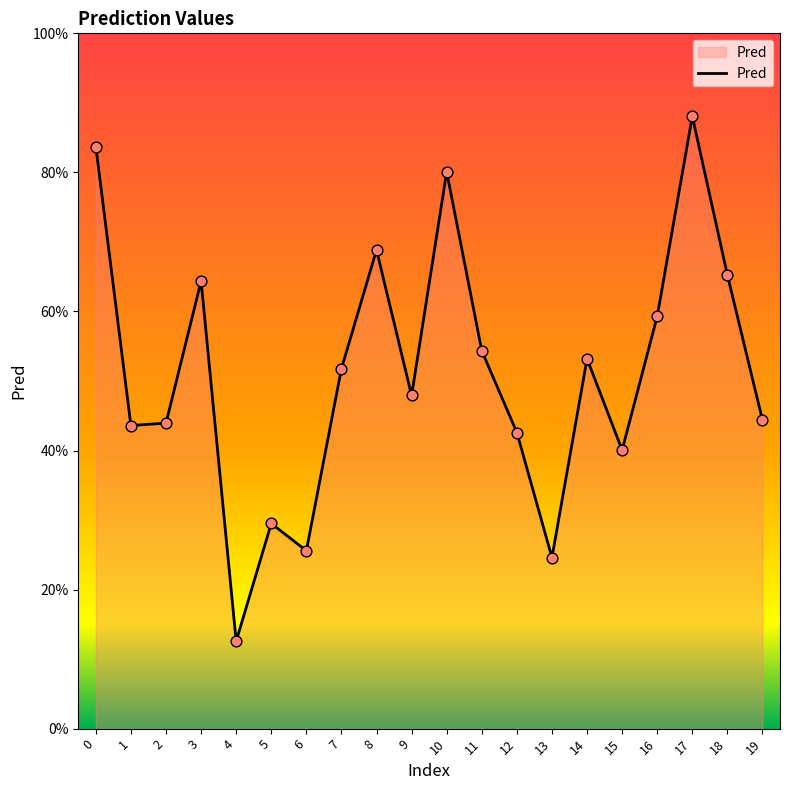

What is the change in value from 4 to 12?

+0.3